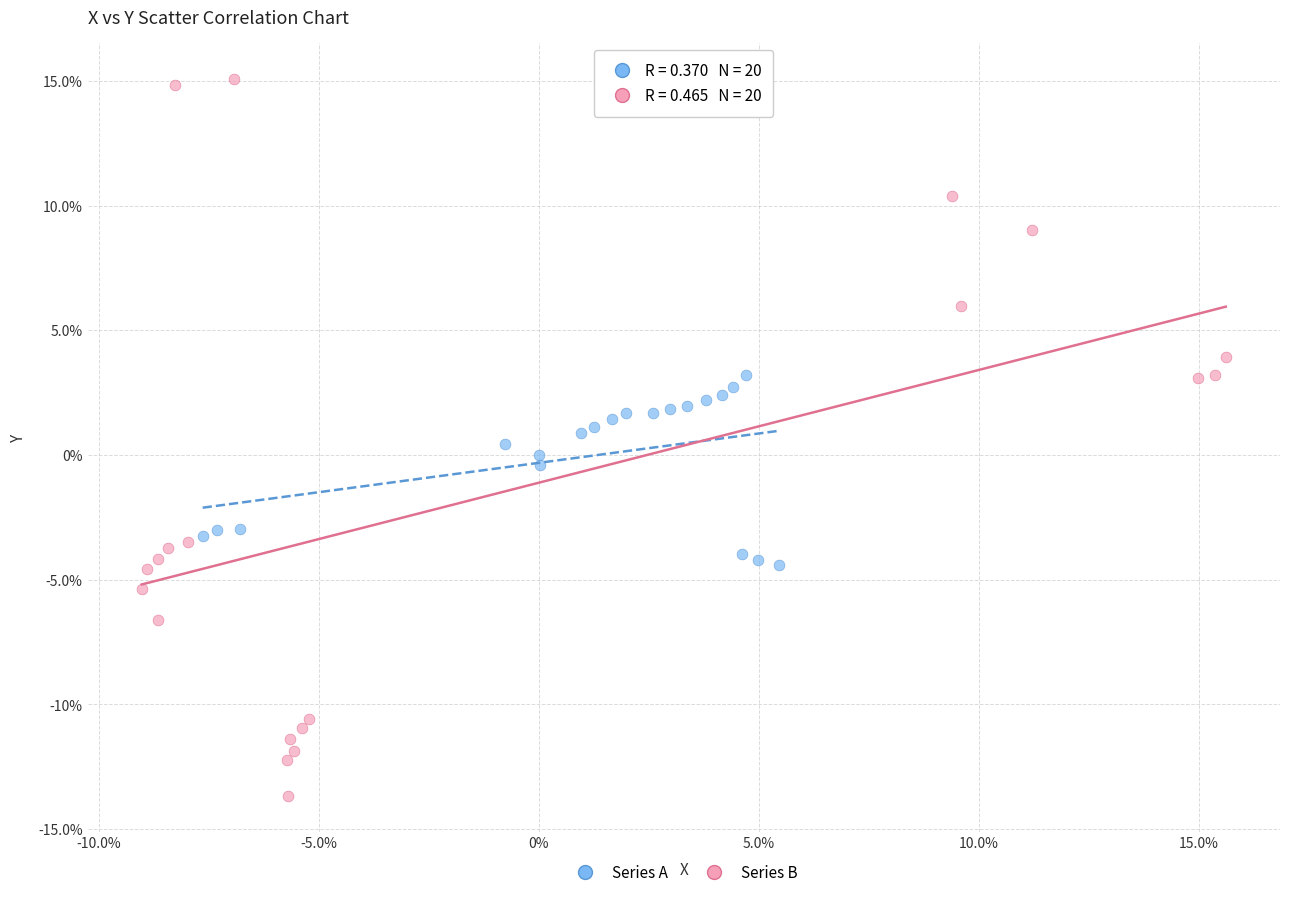

Which series reaches the minimum Y coordinate?

Series B